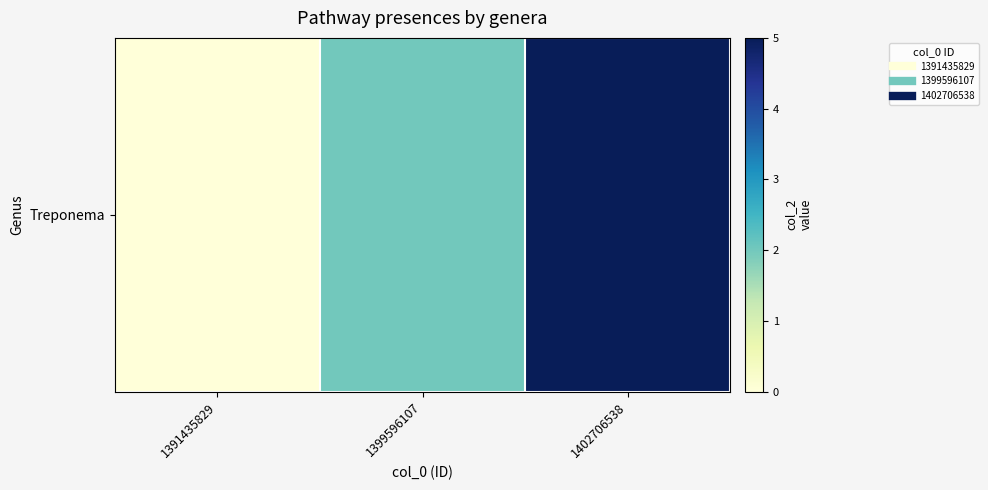

Where does the data first go above 2?

1402706538